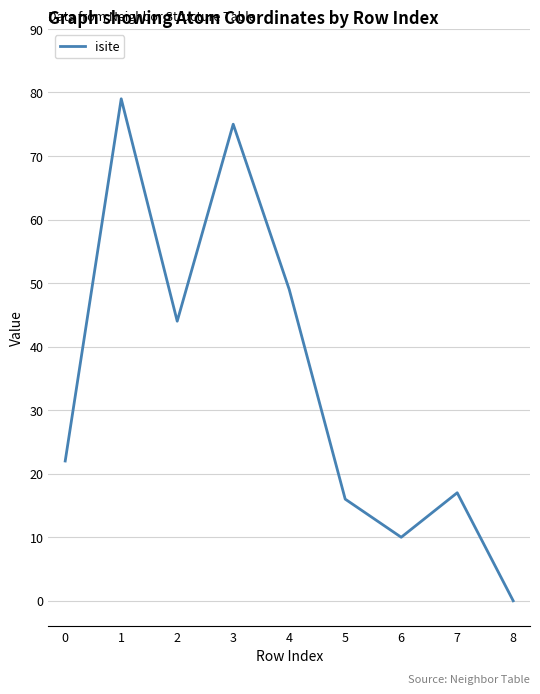

True or false: the data shows 79 at 1.

True